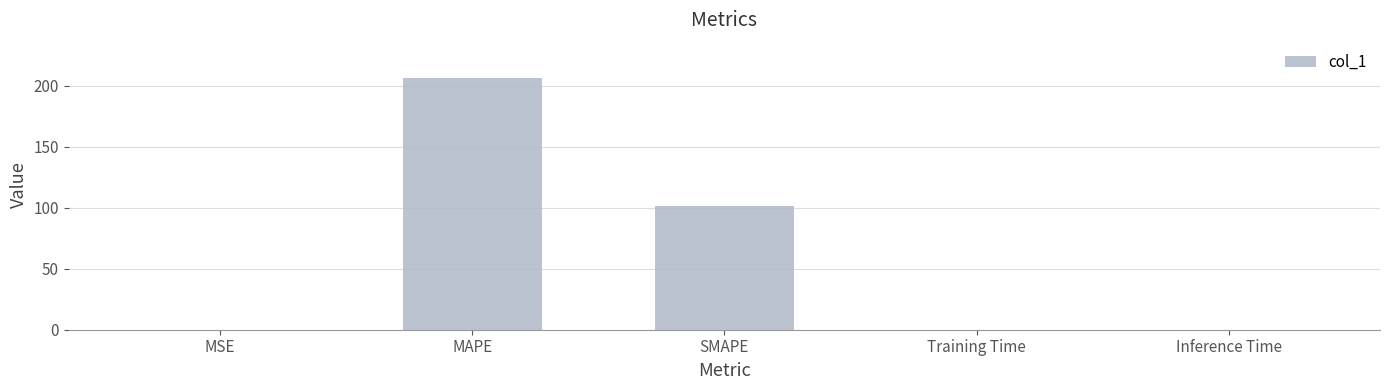

The value at SMAPE is 101.6. True or false?

True